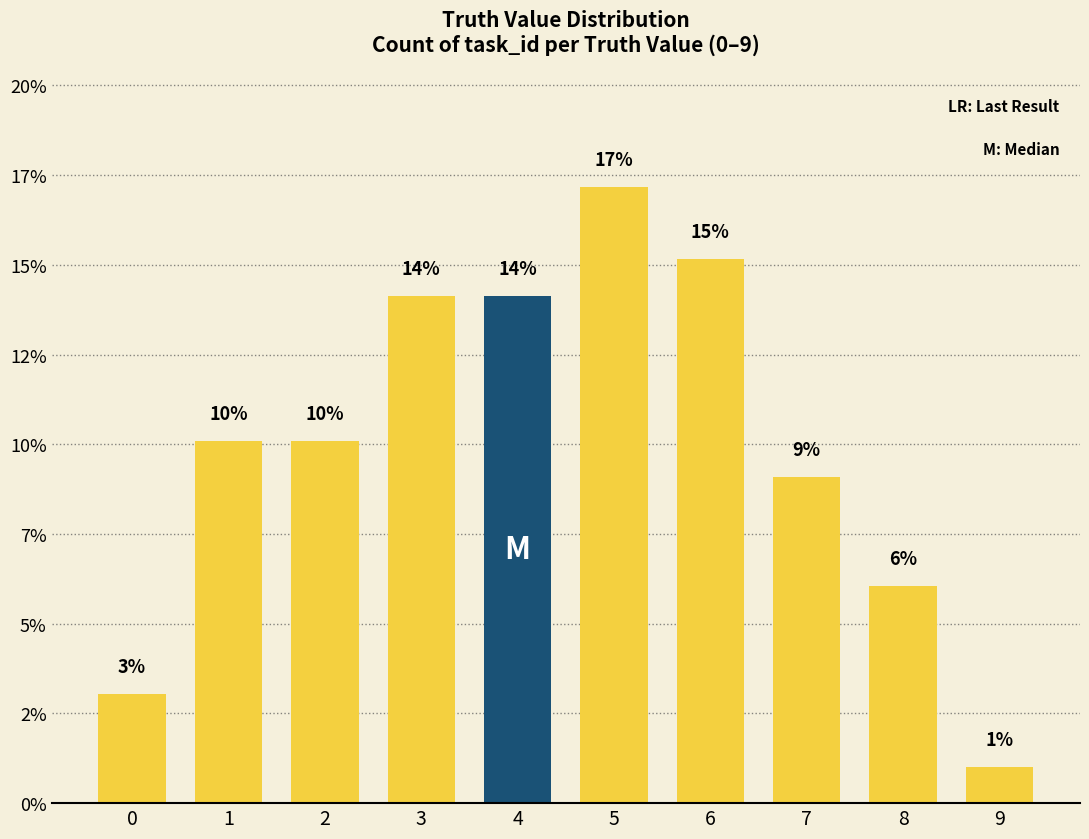

What is the value of the 2nd bar from the left?

10.1